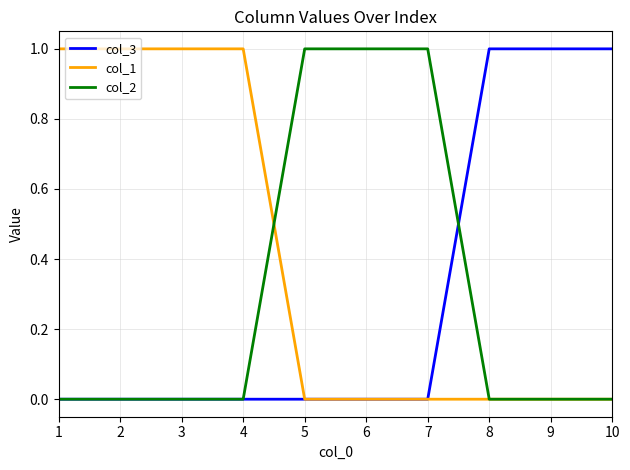

Reading right to left, transcribe all the data shown in this chart.

col_3: 10=1	9=1	8=1	7=0	6=0	5=0	4=0	3=0	2=0	1=0
col_1: 10=0	9=0	8=0	7=0	6=0	5=0	4=1	3=1	2=1	1=1
col_2: 10=0	9=0	8=0	7=1	6=1	5=1	4=0	3=0	2=0	1=0